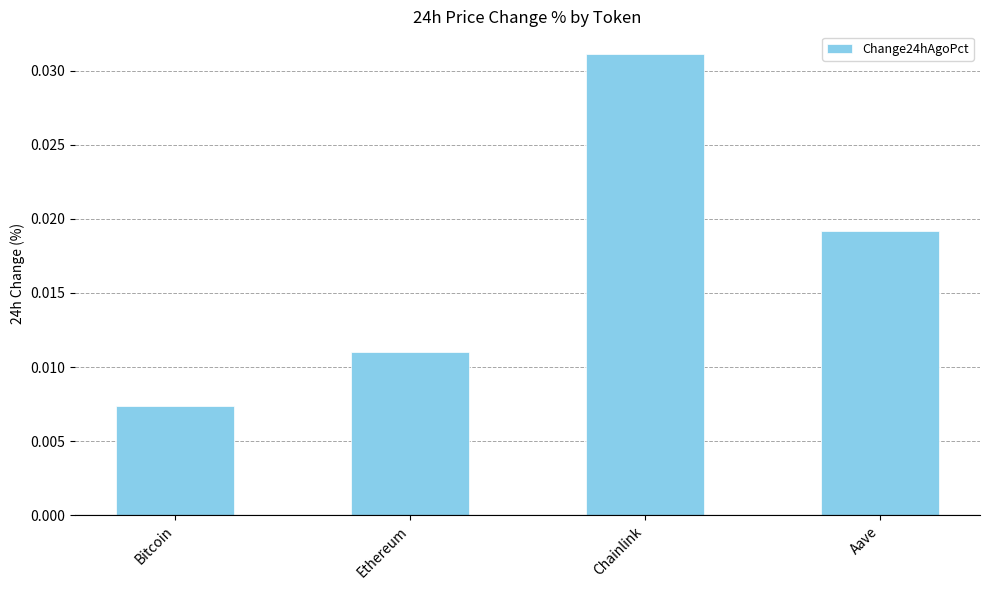

How many data points does each series have?

4